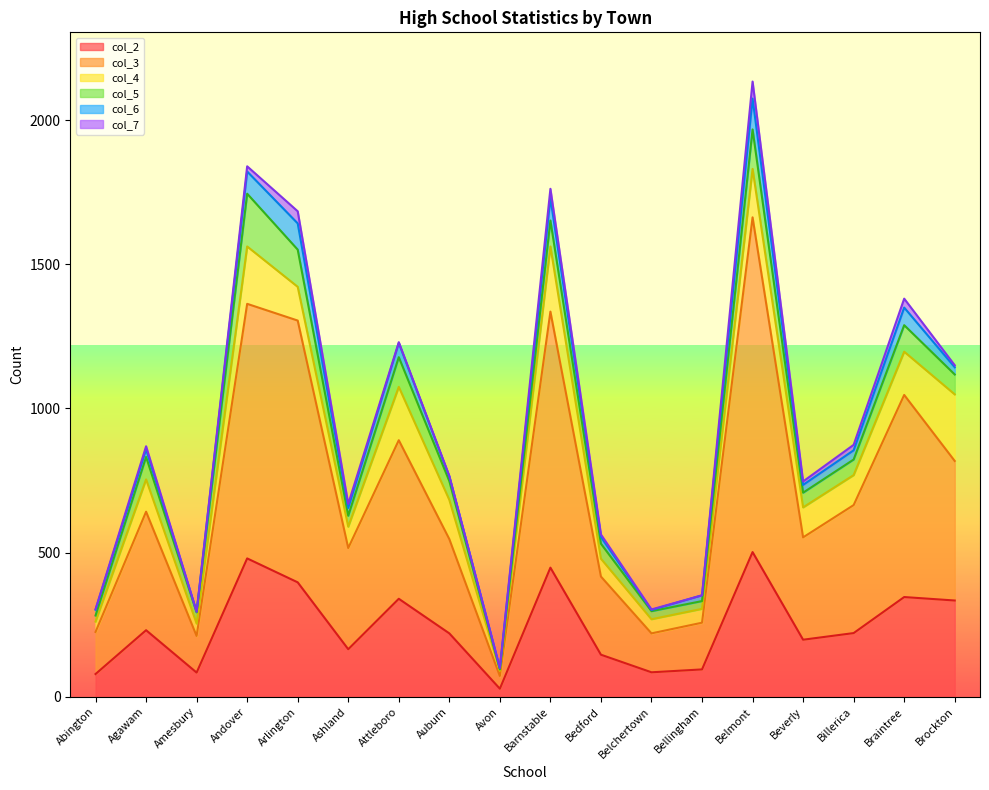

Between Abington and Beverly, which series saw the biggest shift?

col_3